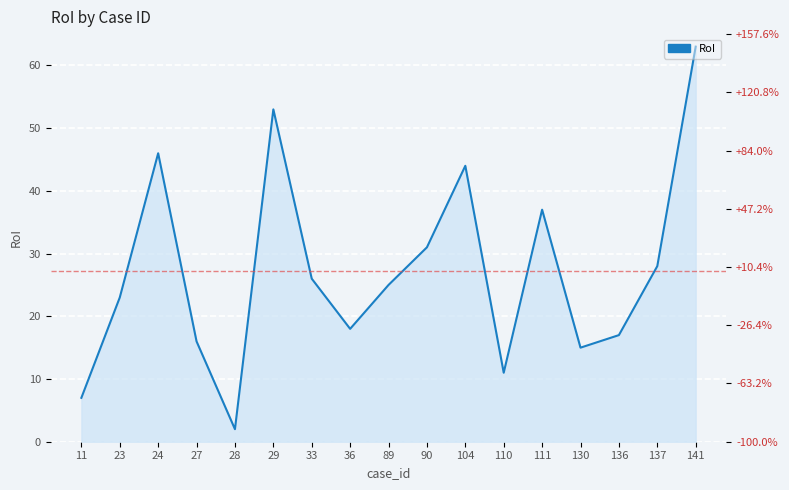

How many points are lower than both their immediate neighbors (excluding endpoints)?

4